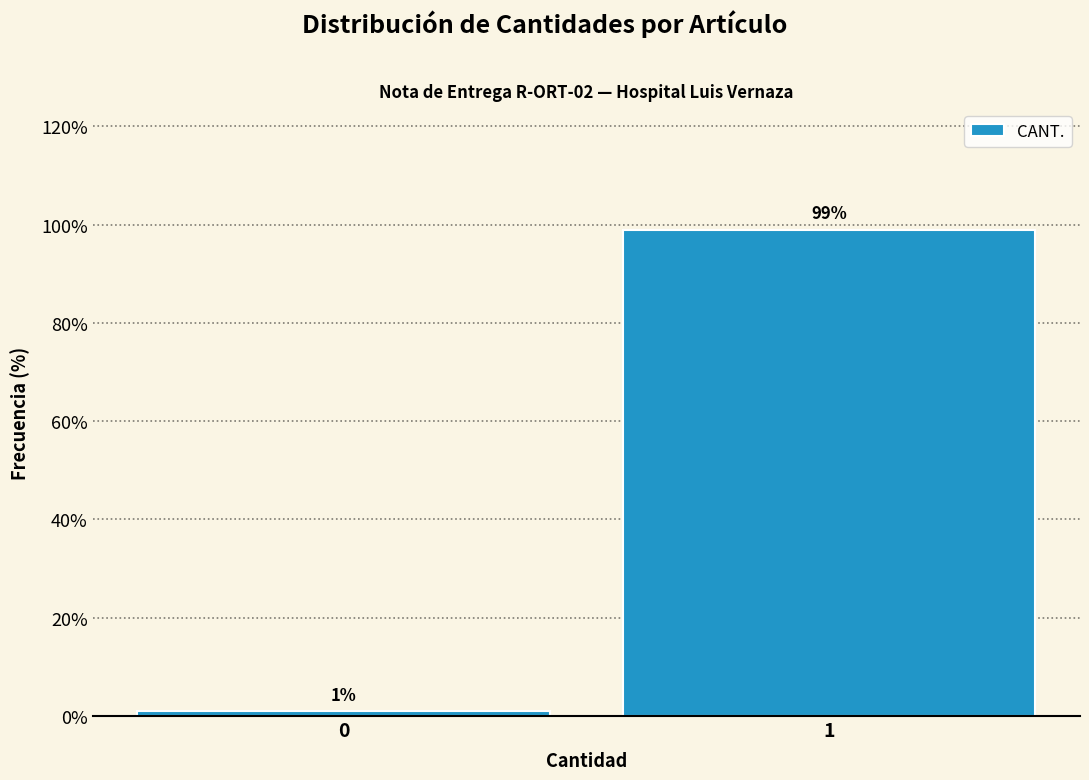

Reading right to left, list all the values displayed in this chart.

1=99	0=1